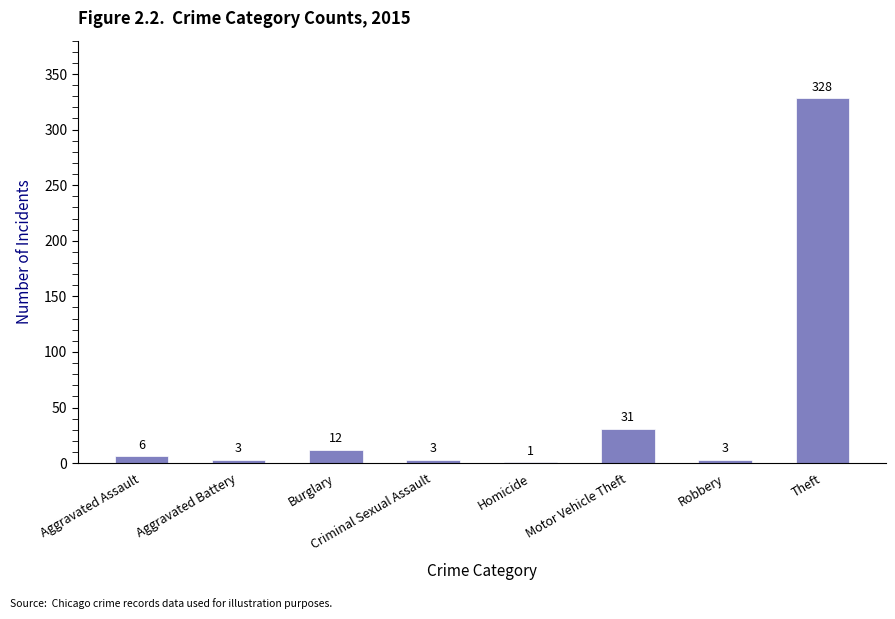

What is the sum of all values?

387